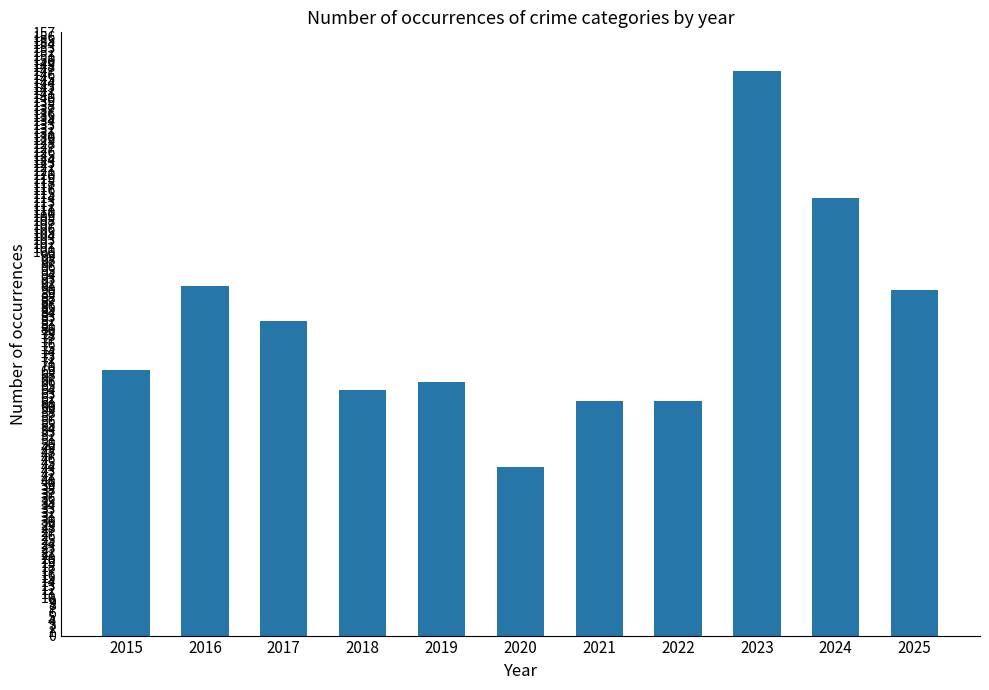

Reading left to right, extract all data points from this chart.

69	91	82	64	66	44	61	61	147	114	90